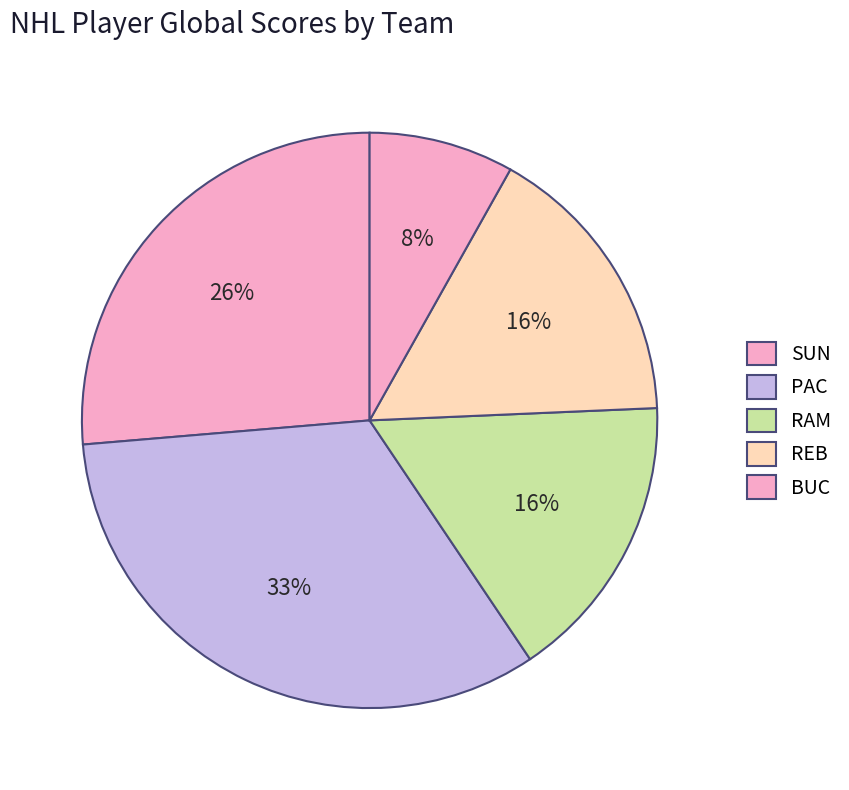

Which category has the smallest portion of the pie?

SUN